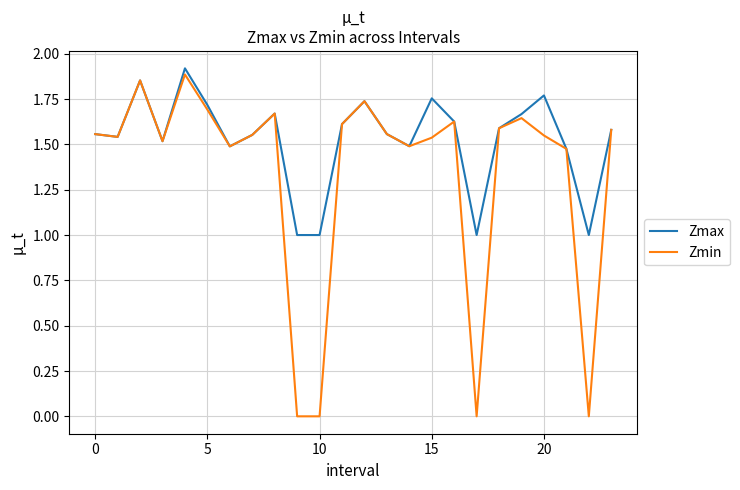

Rank the series by their average value, from lowest to highest.

Zmin, Zmax